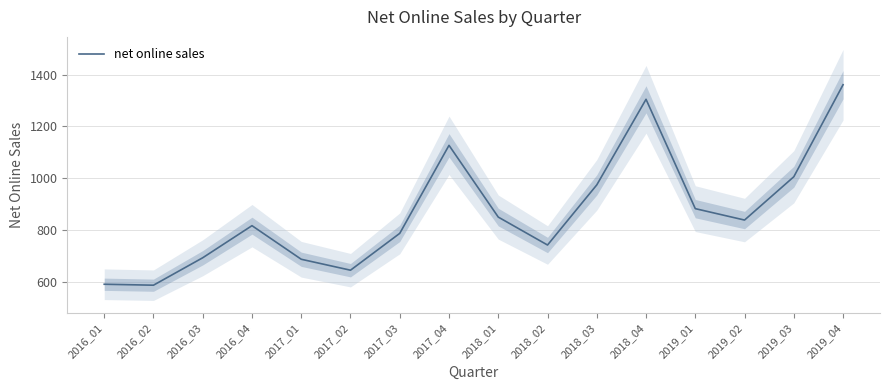

Approximately how many times larger is the value at 2019_02 compared to 2018_01?

1.0